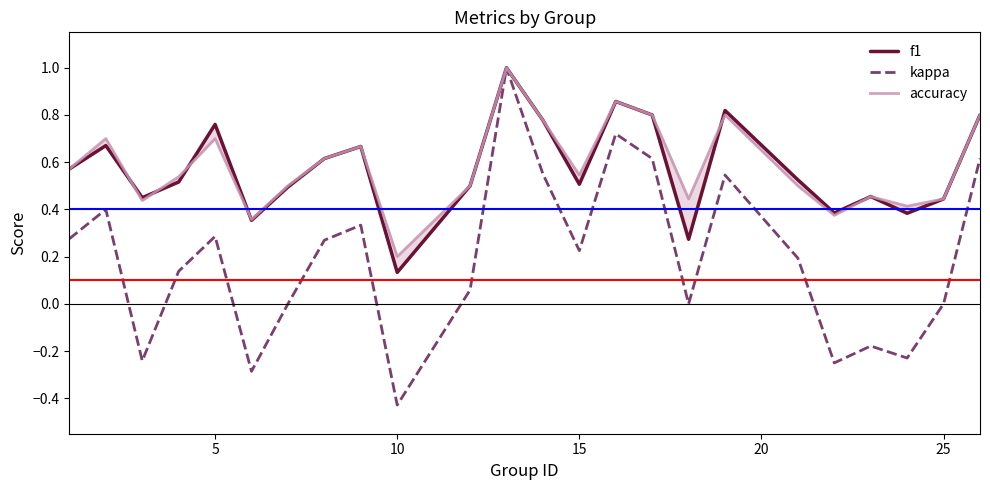

At how many categories does at least one series exceed 0?

24